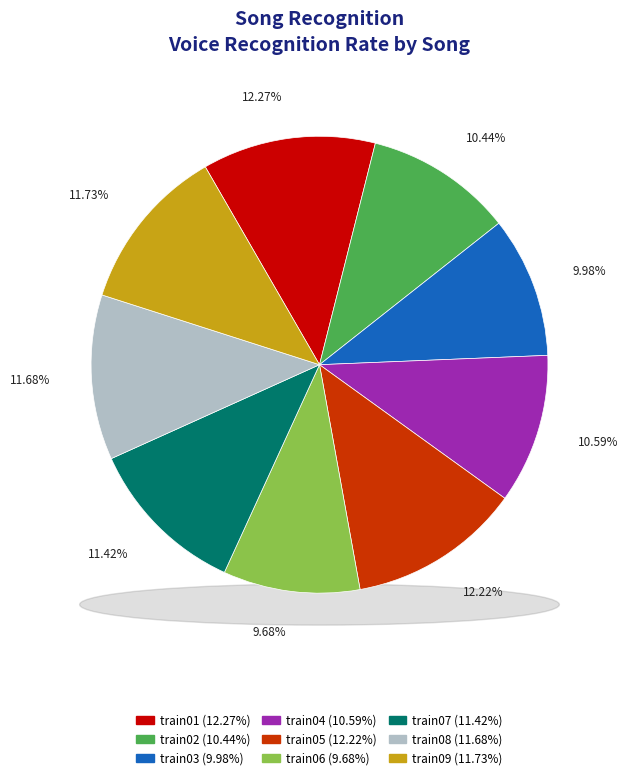

To the nearest percent, what is the average slice percentage?

11%